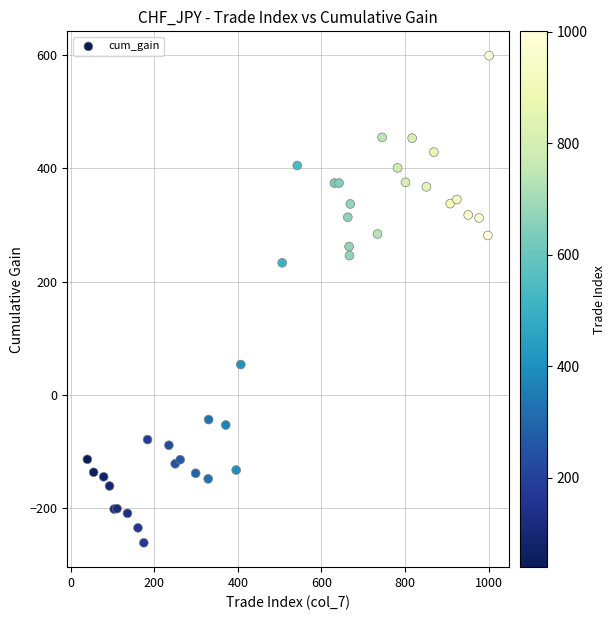

What Y value in the scatter plot is closest to 168?

233.2